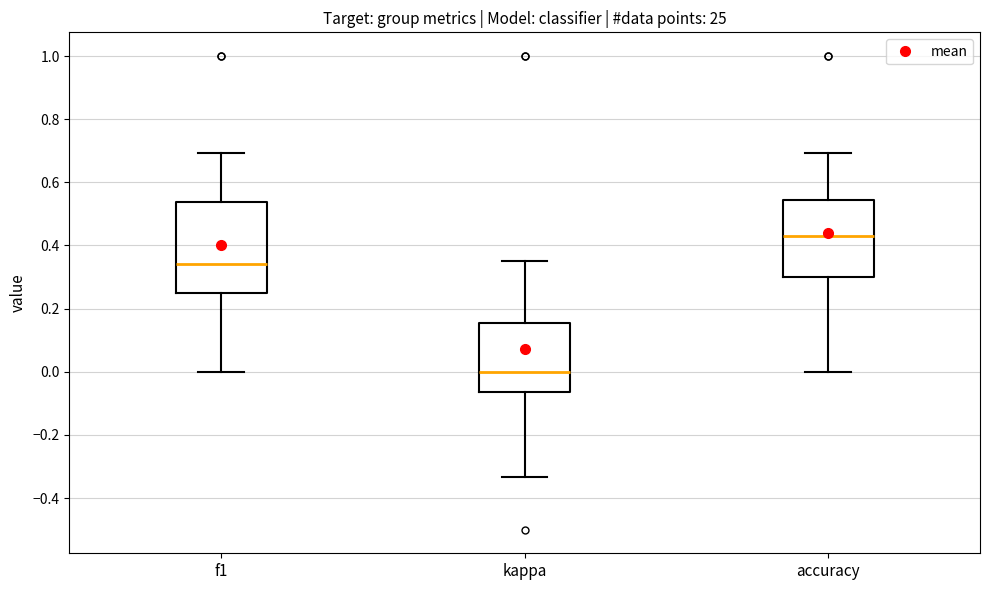

Where does the median line of the box for kappa sit on the y-axis? The values are not printed on the chart, so give them approximately, as read against the axis.

0.00